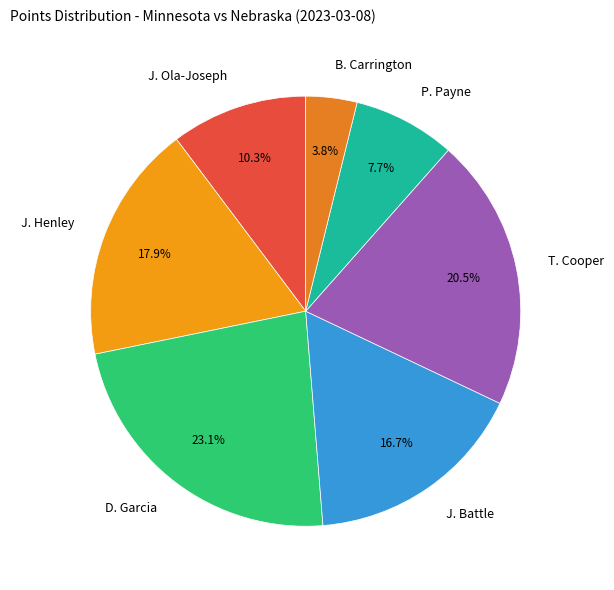

Combined, do J. Ola-Joseph and J. Battle account for over 50%?

No